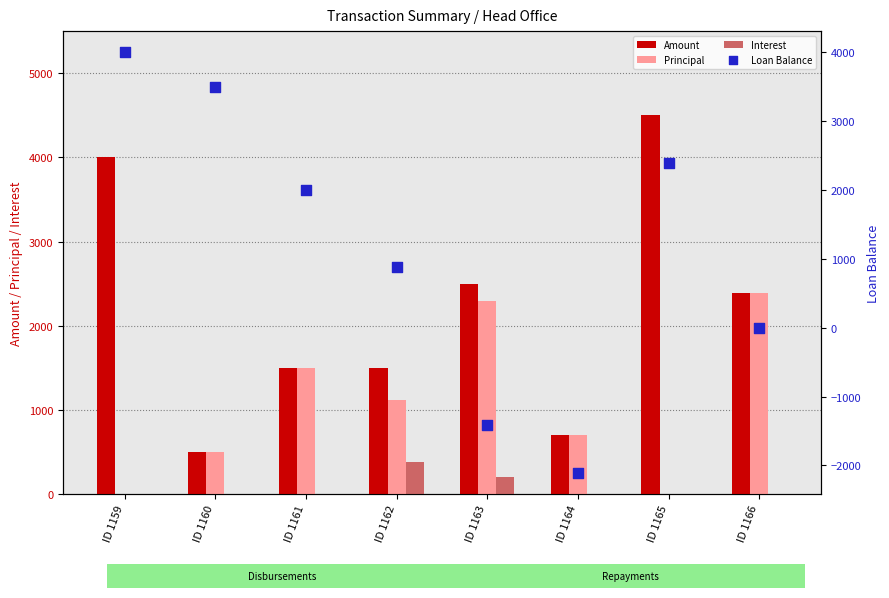

Which series contains the highest Y value?

Amount